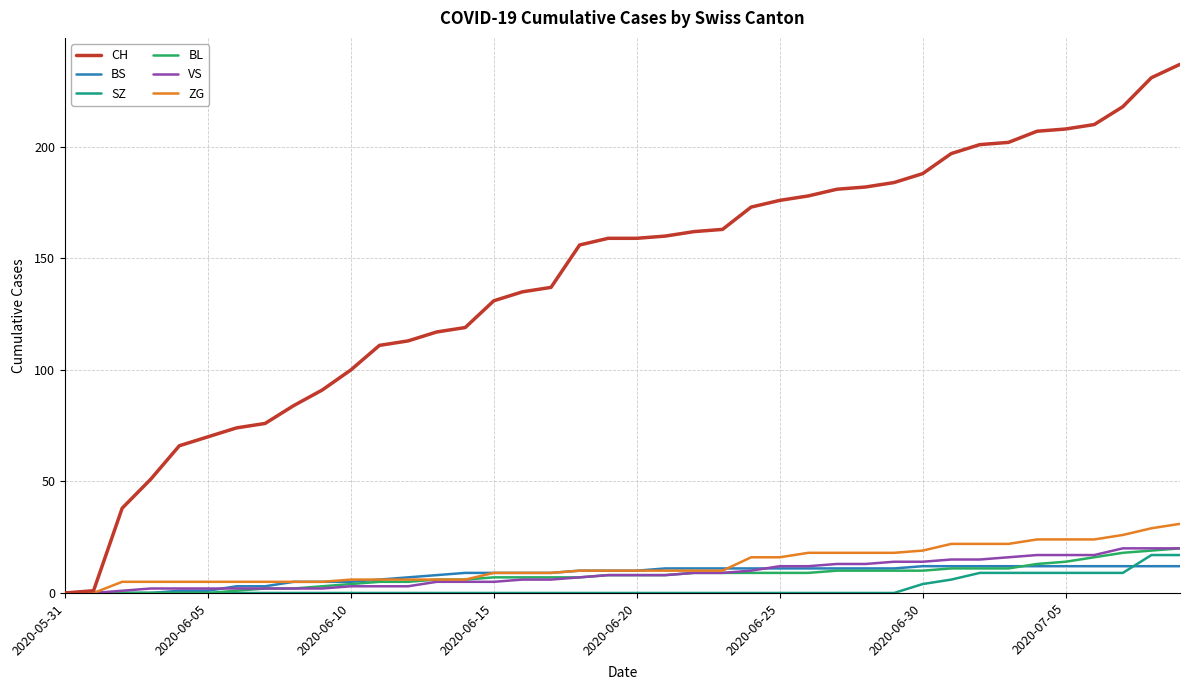

What is the highest value of the BL series?

20